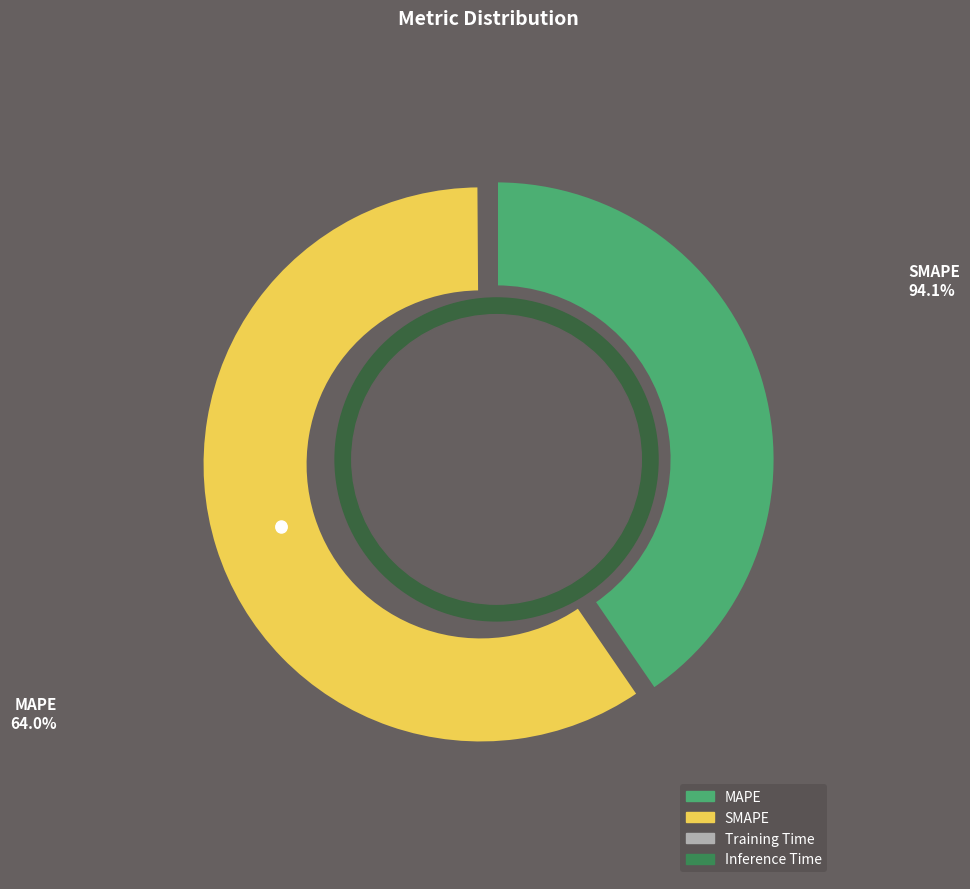

Which category has the biggest portion of the pie?

SMAPE